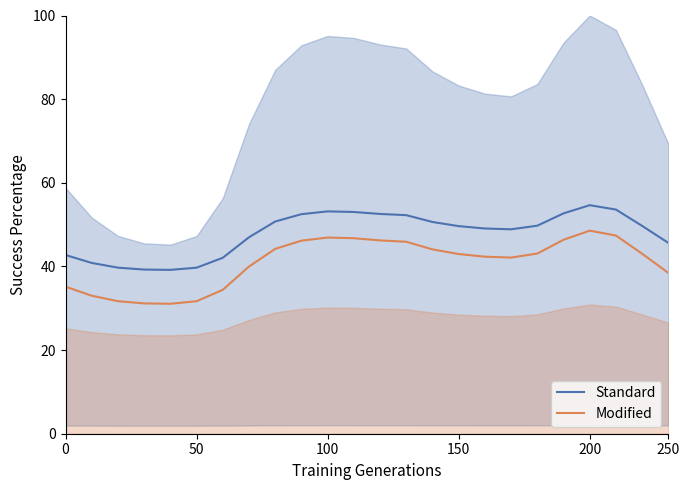

Rank the series by their maximum value, from highest to lowest.

Standard, Modified